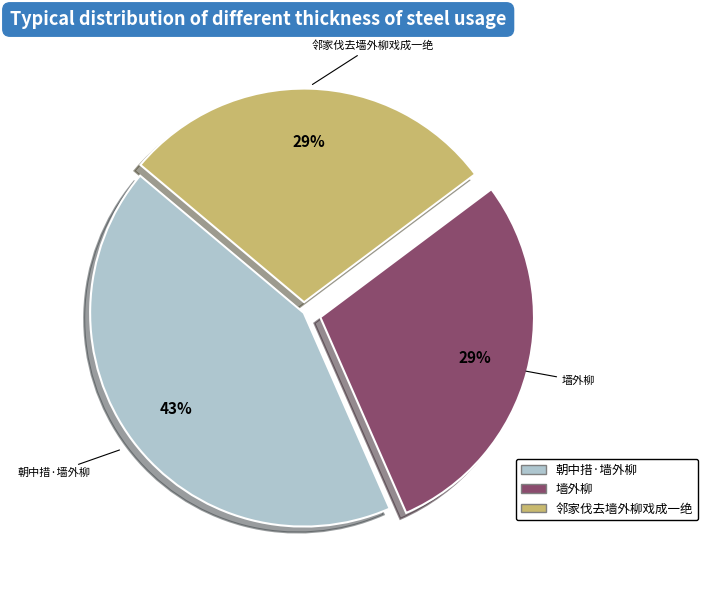

Which category has the biggest portion of the pie?

朝中措·墙外柳